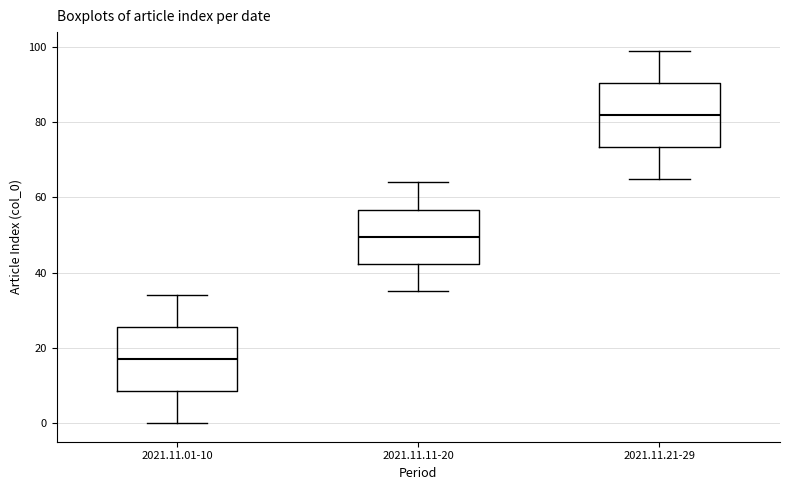

Where is the upper edge of the box for 2021.11.21-29 on the y-axis? The values are not printed on the chart, so give them approximately, as read against the axis.

90